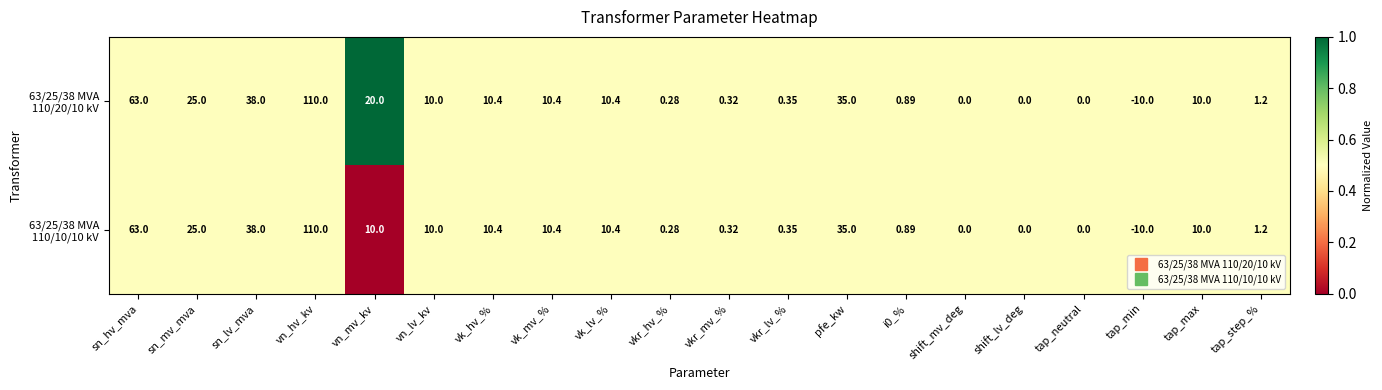

At which category is the sum across all series the highest?

vn_hv_kv